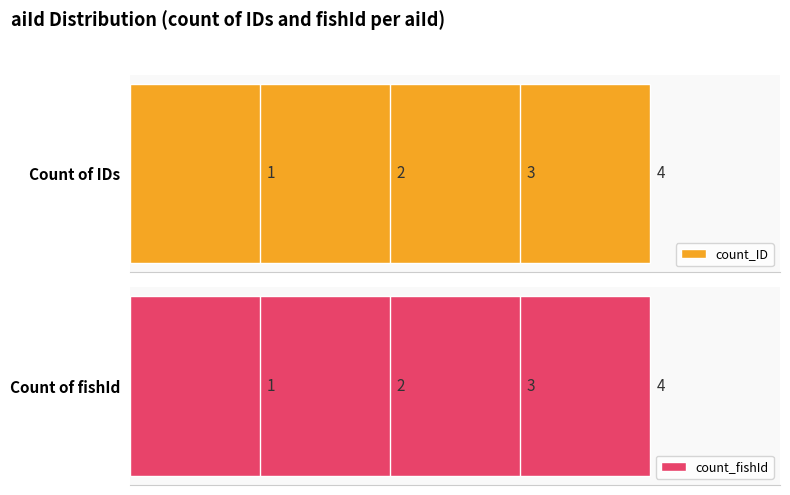

How many data points in count_ID are above 3?

1